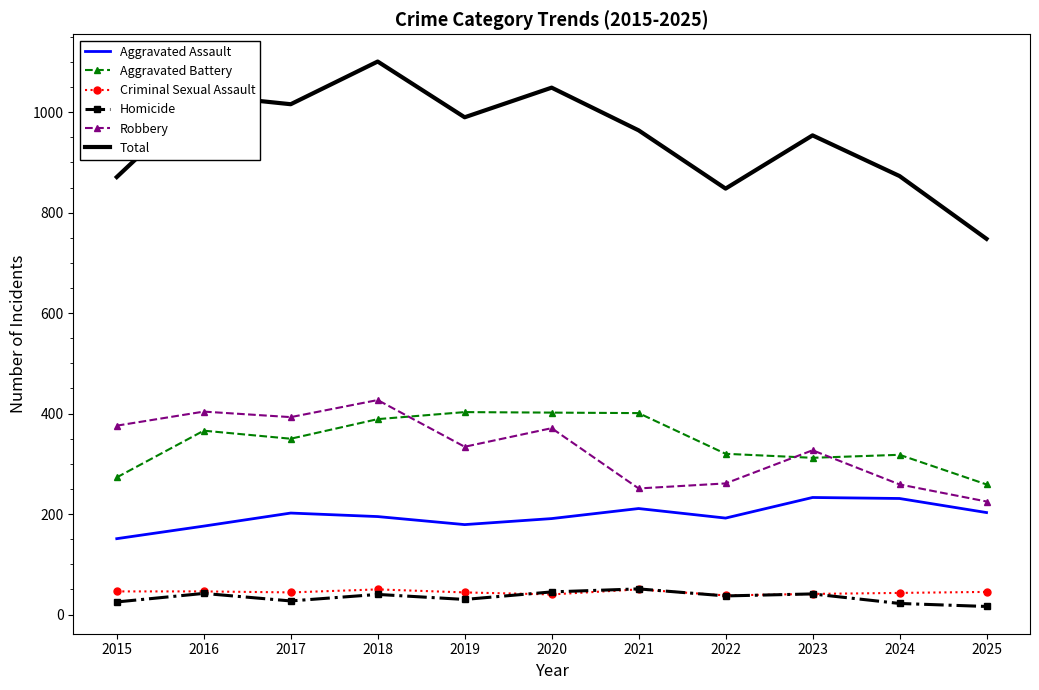

True or false: Total has a value of 1293 at 2024.

False